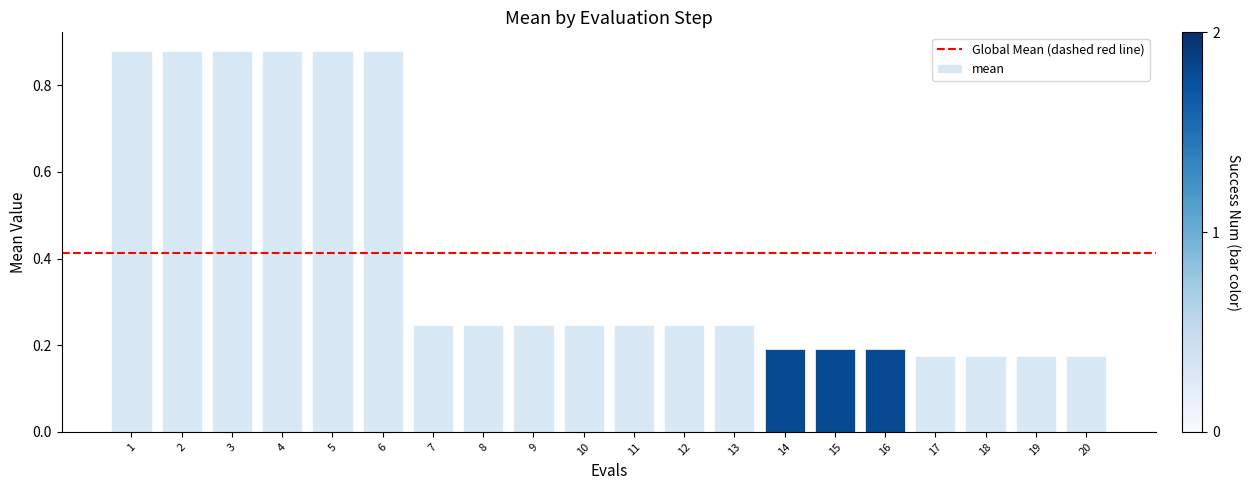

What is the change in value from 6 to 20?

-0.7